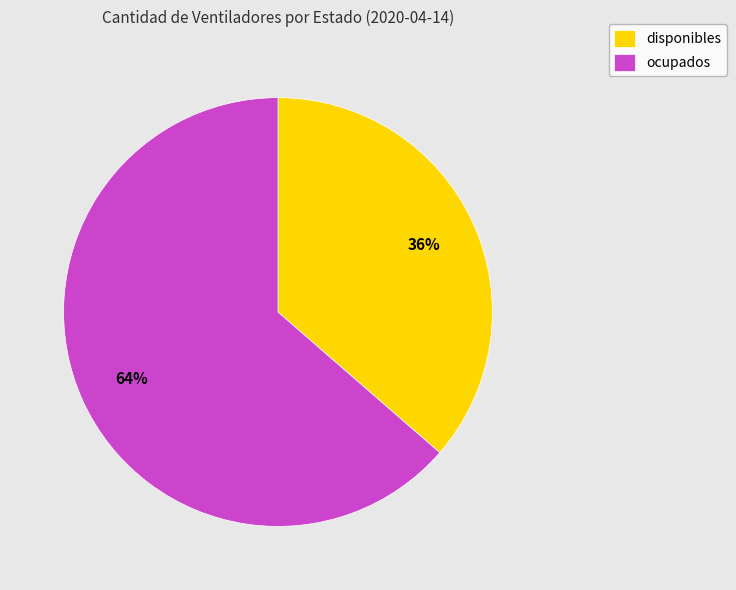

Which has a higher value, disponibles or ocupados?

ocupados